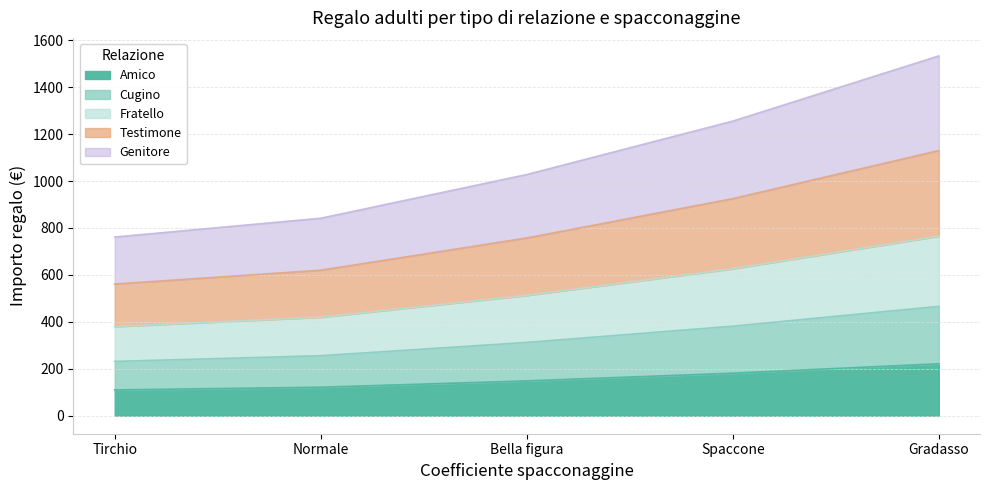

What is the sum of all Amico values?

782.4